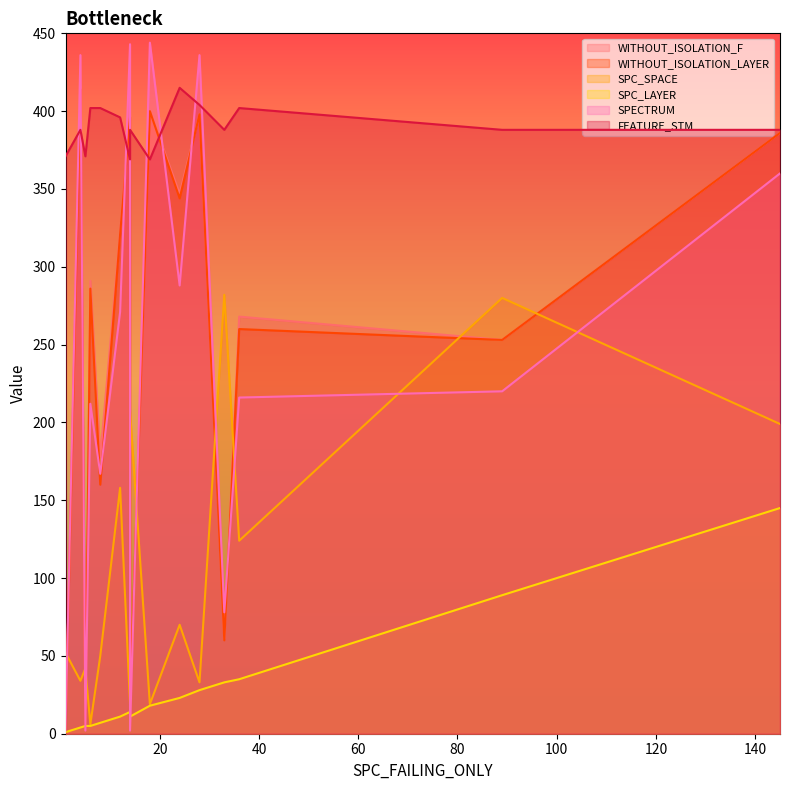

What is the sum of all FEATURE_STM values?

5841